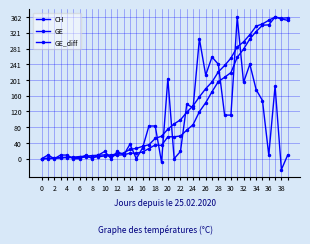

How many data points does each series have?

40